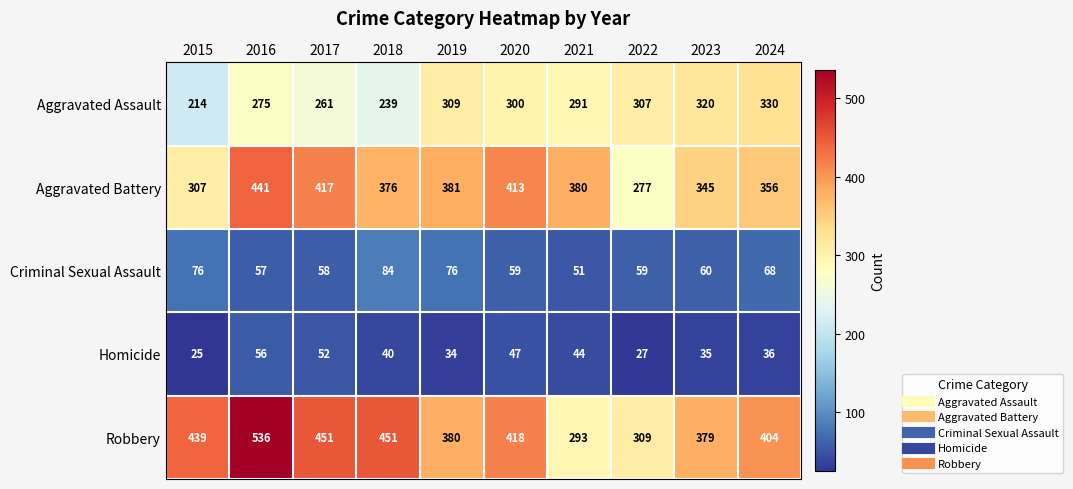

What is the difference between the Aggravated Assault values at 2016 and 2022?

32